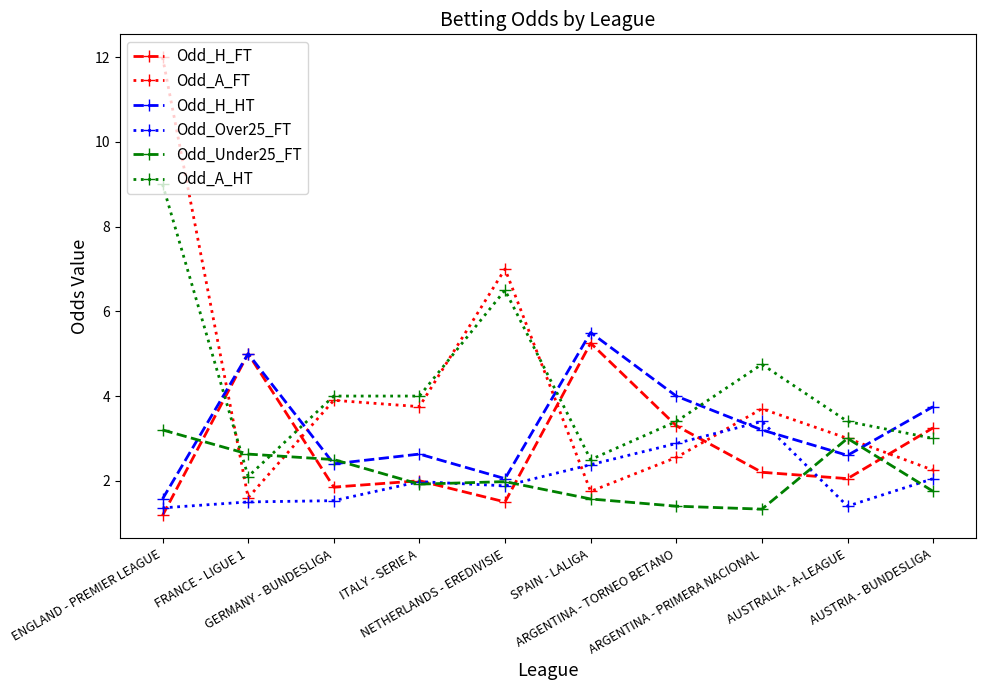

What is the greatest value displayed?

12.0